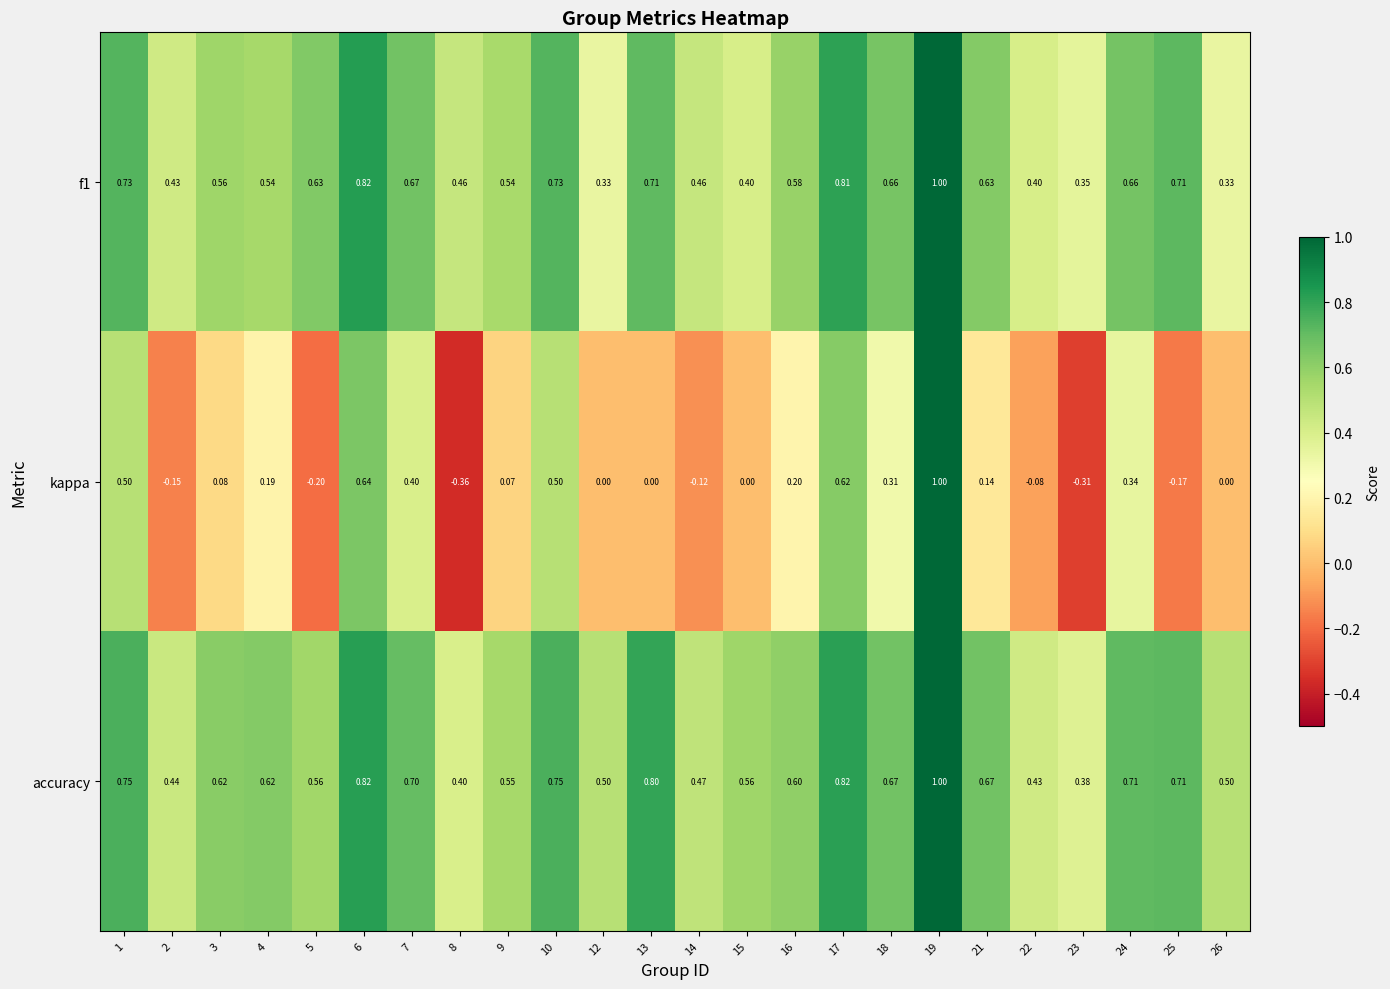

Which series has the largest range (max minus min)?

kappa